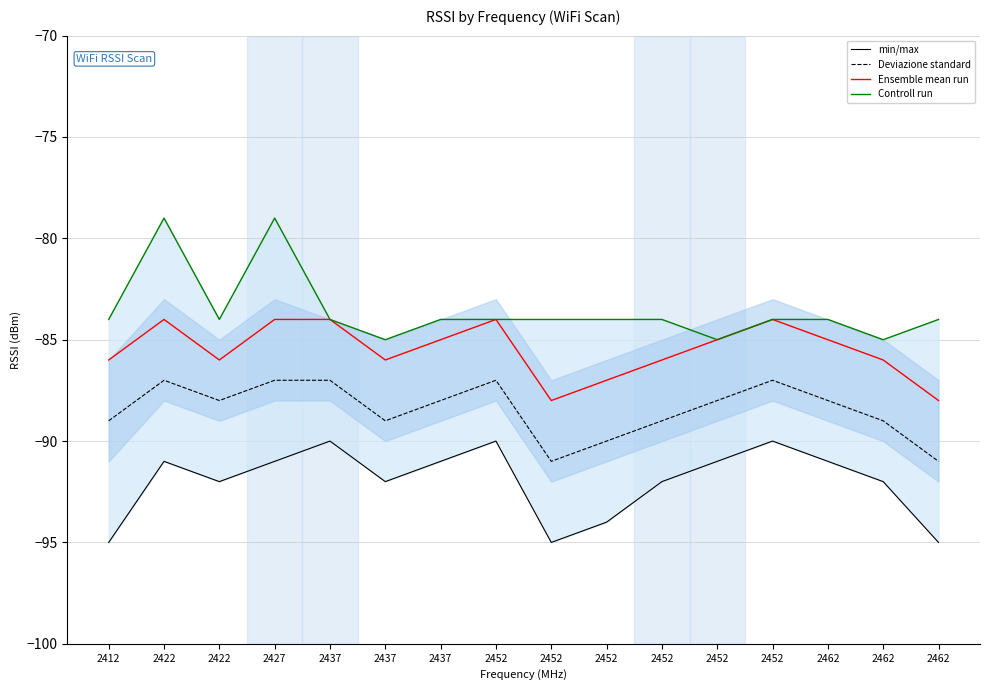

Rank the categories by Ensemble mean run value from lowest to highest.

2452, 2462, 2452, 2412, 2422, 2437, 2452, 2462, 2437, 2452, 2462, 2422, 2427, 2437, 2452, 2452